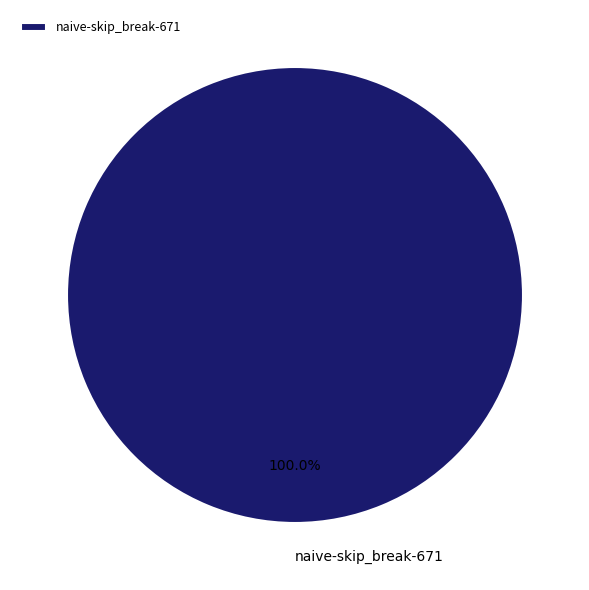

Rank the categories by value from lowest to highest.

naive-skip_break-671